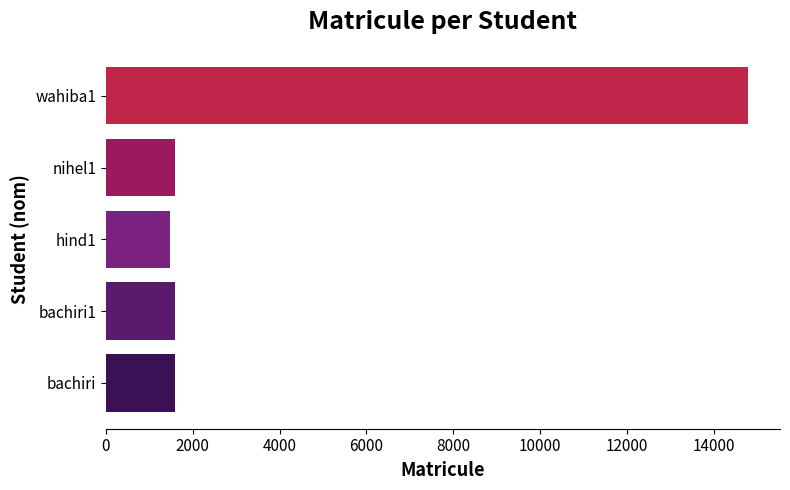

What is the sum of all values?

21020